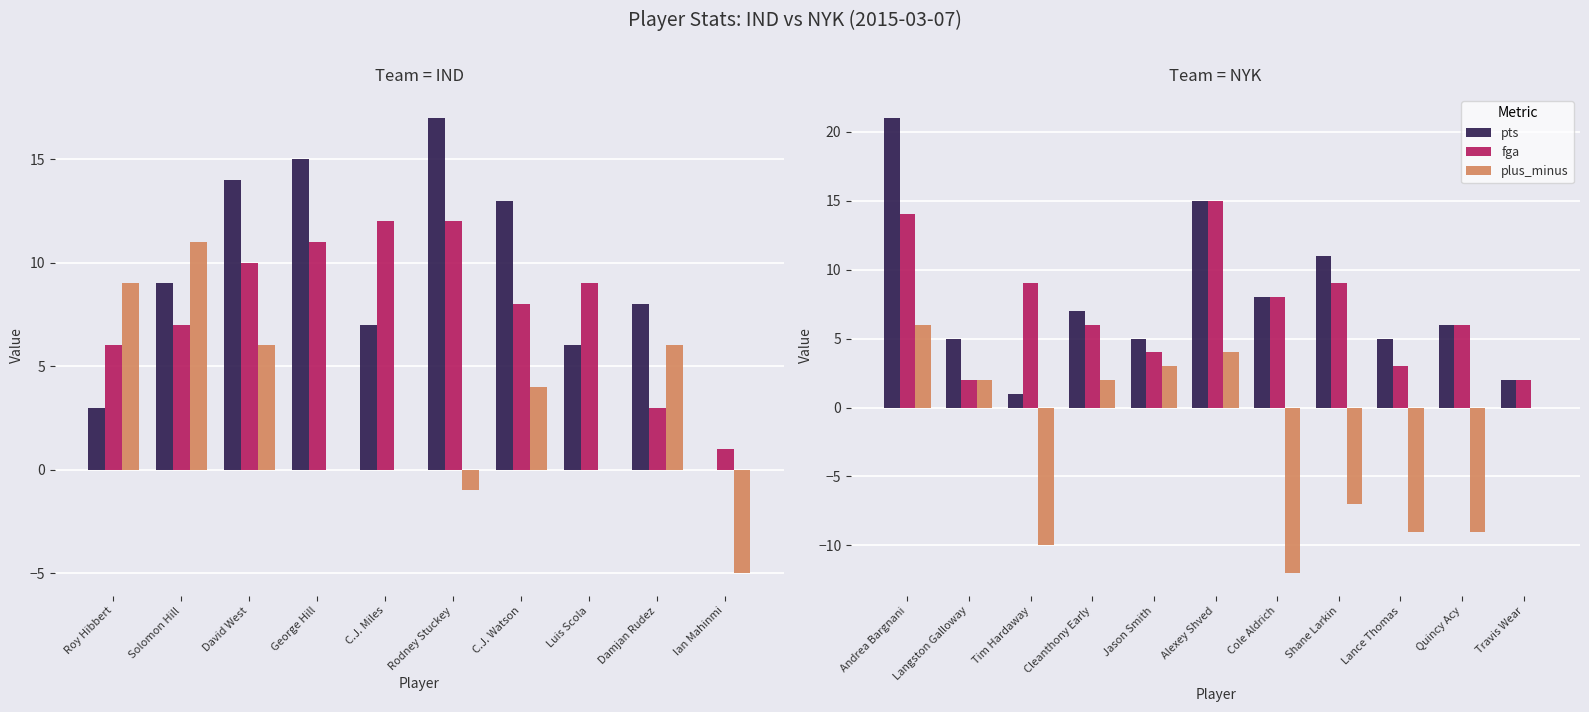

Is the value of plus_minus at Andrea Bargnani greater than the value of pts at Alexey Shved?

No